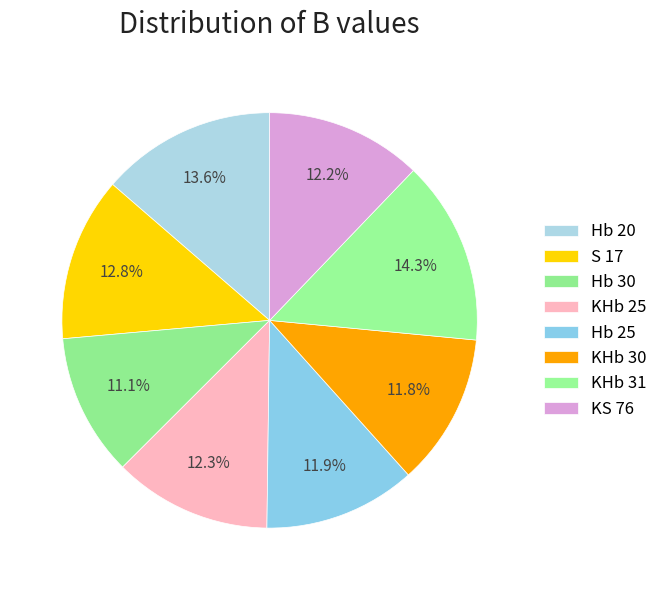

Rank the categories by value from lowest to highest.

Hb 30, KHb 30, Hb 25, KS 76, KHb 25, S 17, Hb 20, KHb 31